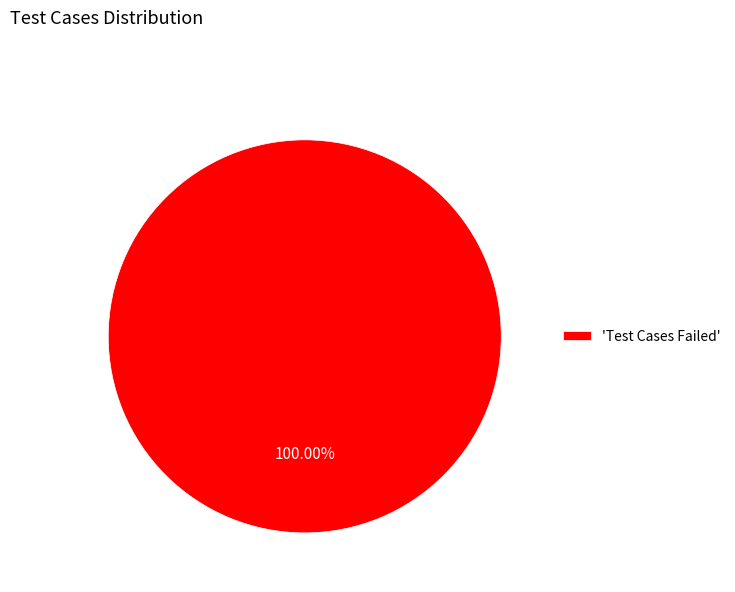

Does any single category account for the majority?

Yes